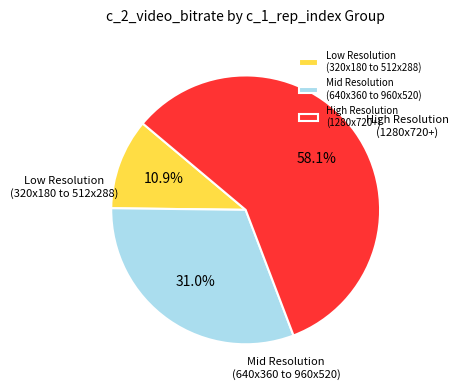

Between Low Resolution (320x180 to 512x288) and Mid Resolution (640x360 to 960x520), which is larger?

Mid Resolution (640x360 to 960x520)